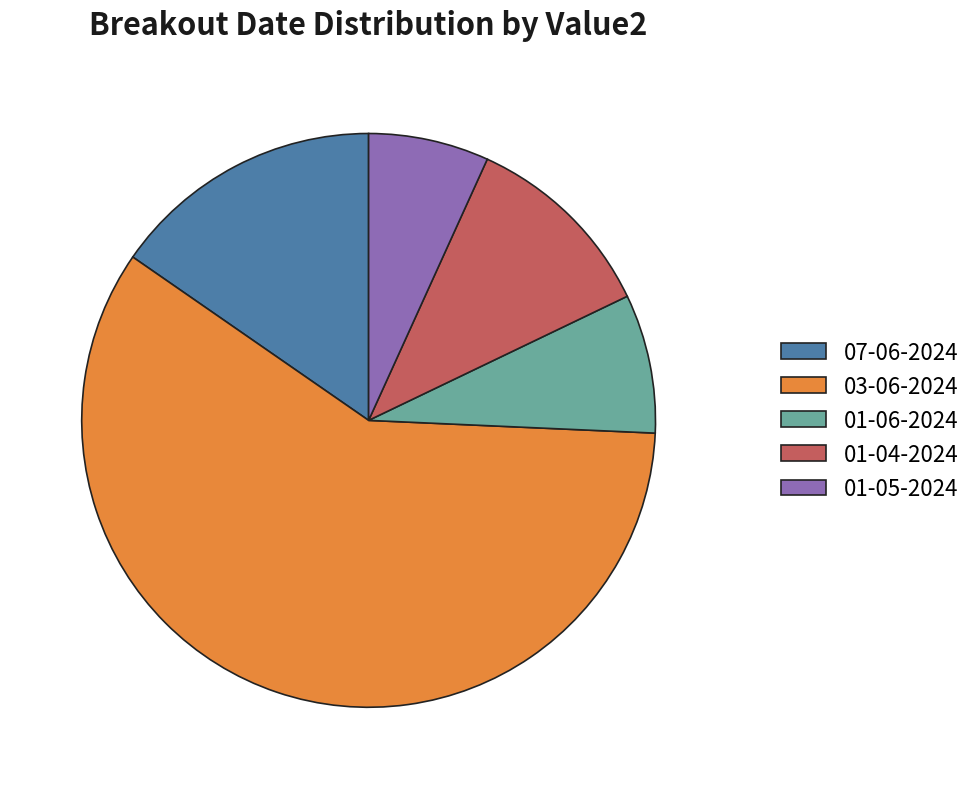

What is the largest slice in the pie chart?

03-06-2024